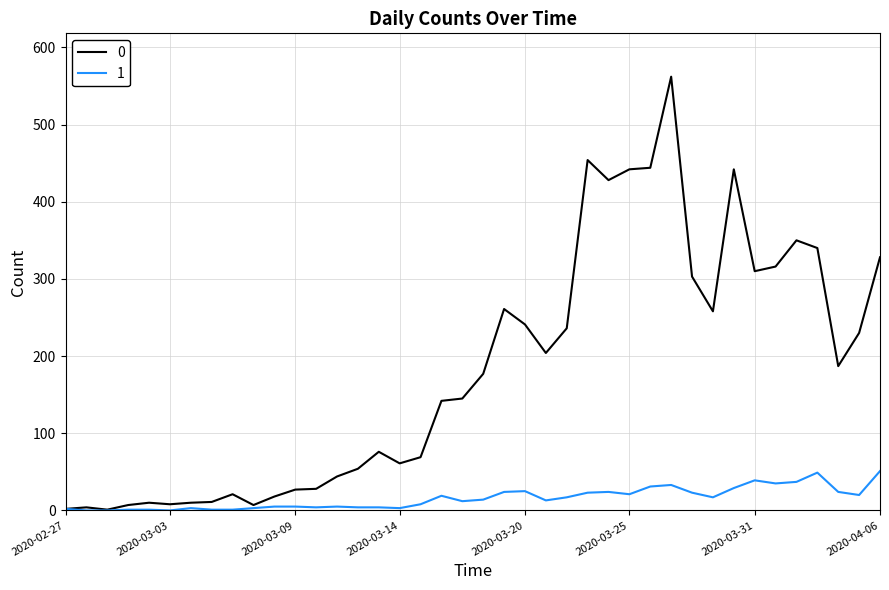

What is the greatest value displayed?

562